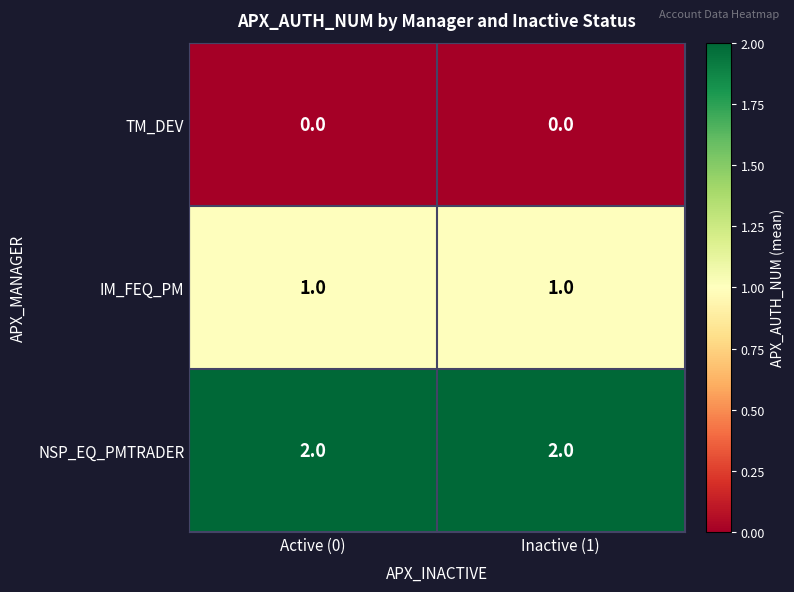

What is the sum of the NSP_EQ_PMTRADER values at Inactive (1) and Active (0)?

4